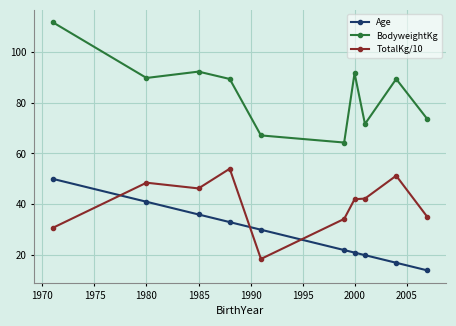

List the series in order of their overall mean, highest first.

BodyweightKg, TotalKg/10, Age